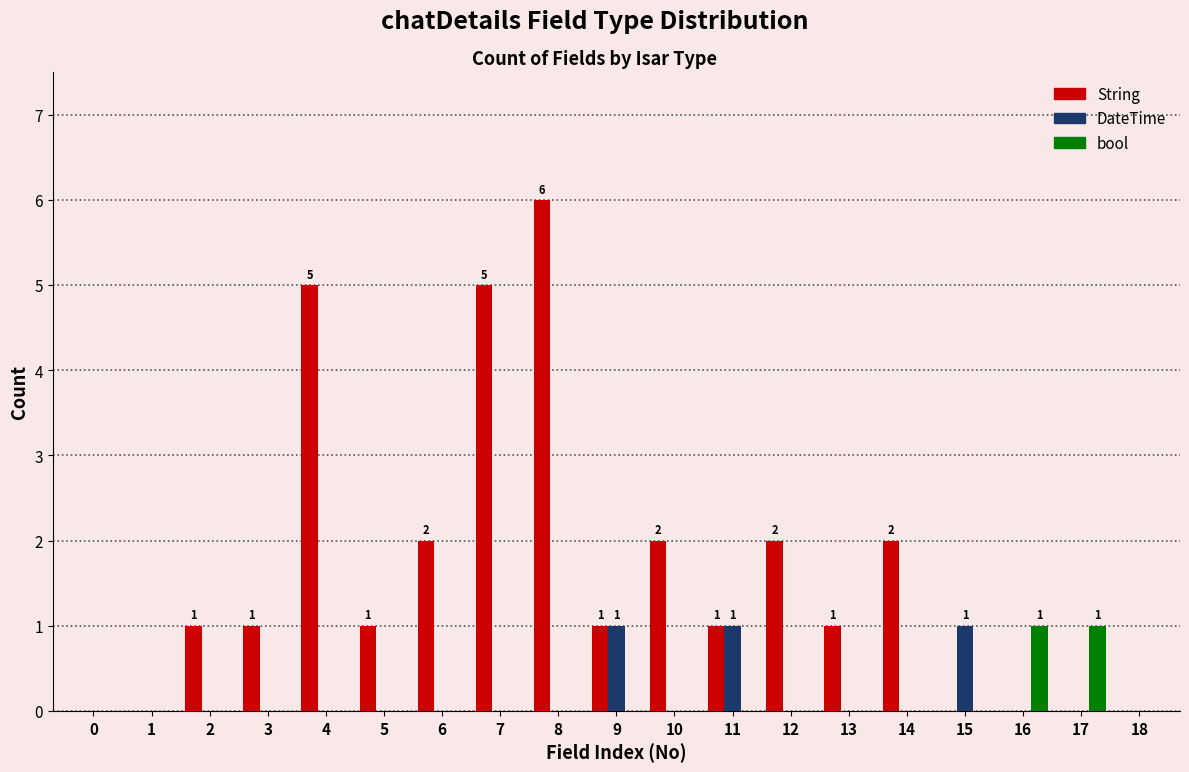

At which category is the sum across all series the highest?

8